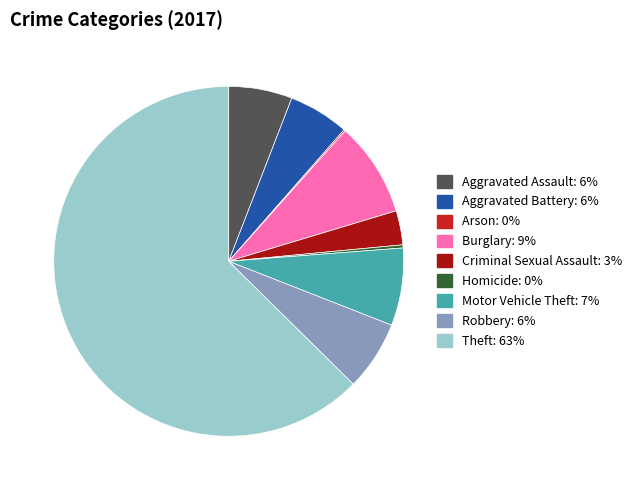

Which slice represents more than half of the pie?

Theft